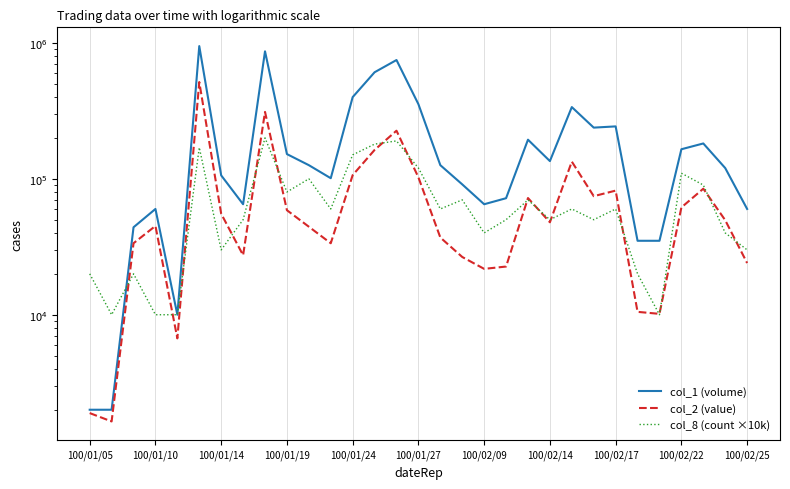

True or false: col_8 (count ×10k) has a value of 120000 at 100/01/27.

True